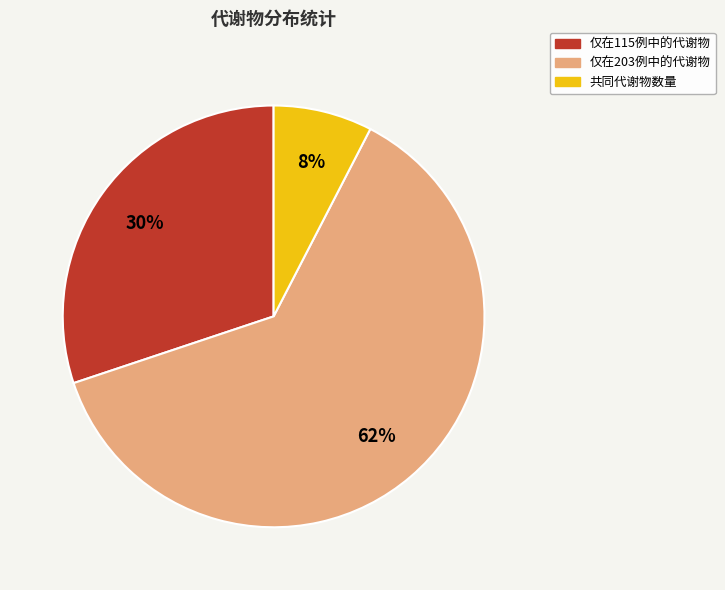

Is the sum of 共同代谢物数量 and 仅在203例中的代谢物 greater than half?

Yes